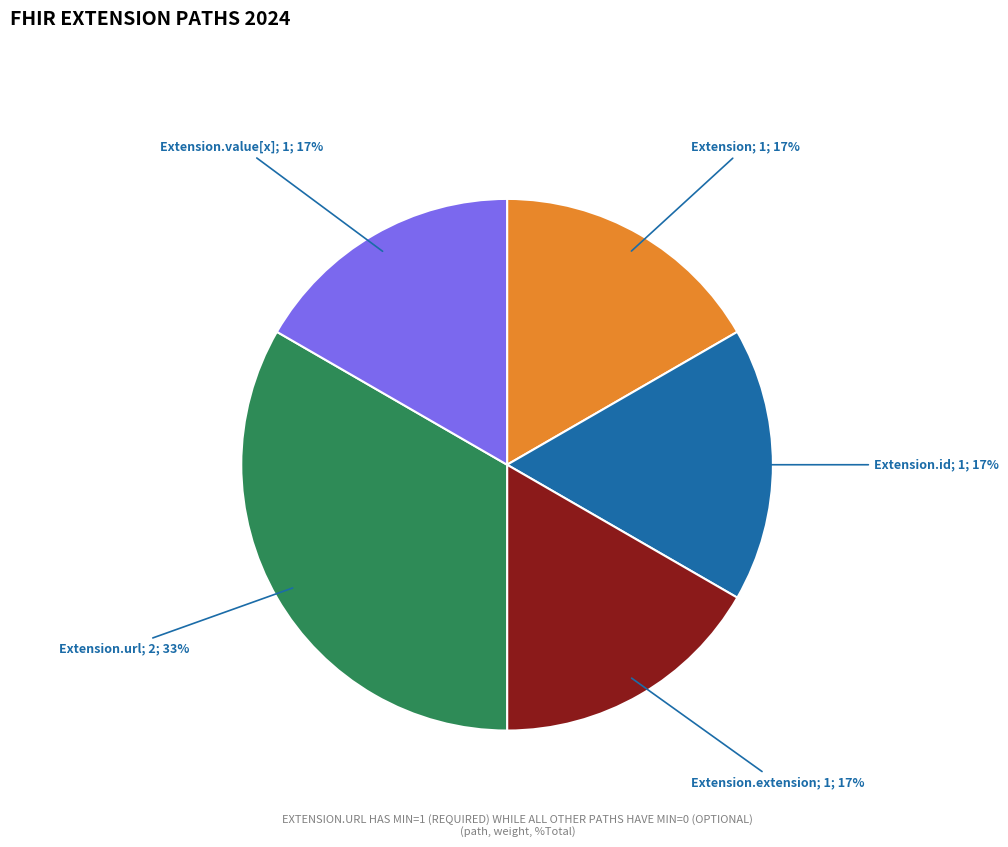

Is there a majority slice in this chart?

No